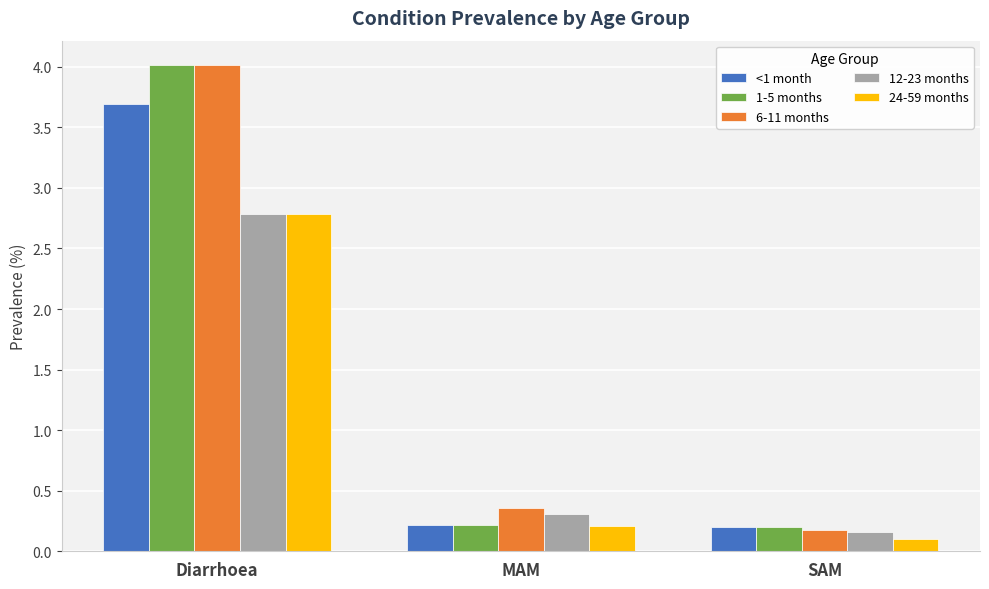

What is the difference between the maximum and minimum values in the 1-5 months series?

3.8